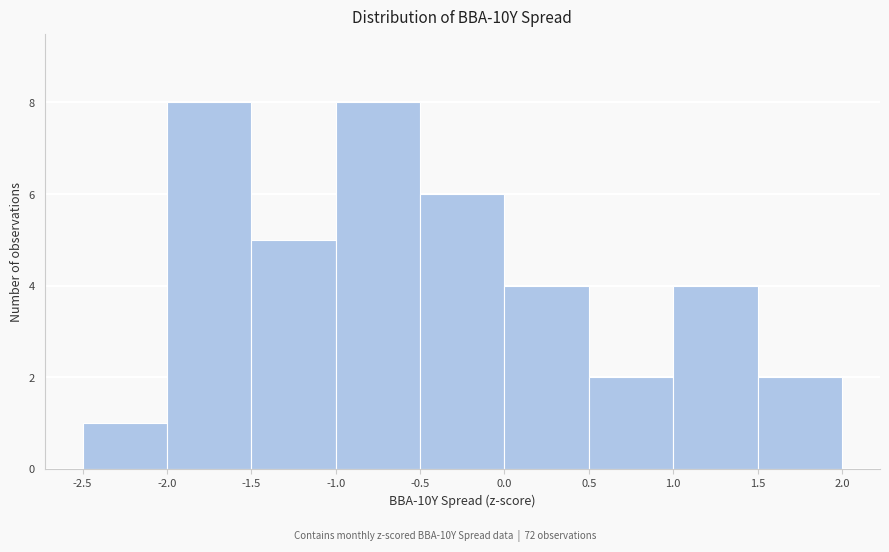

Reading left to right, list every bar in this chart as the range it spans on the x-axis followed by its height. The values are not printed on the chart, so give them approximately, as read against the axis.

-2.5 to -2.0: 1
-2.0 to -1.5: 8
-1.5 to -1.0: 5
-1.0 to -0.5: 8
-0.5 to 0.0: 6
0.0 to 0.5: 4
0.5 to 1.0: 2
1.0 to 1.5: 4
1.5 to 2.0: 2